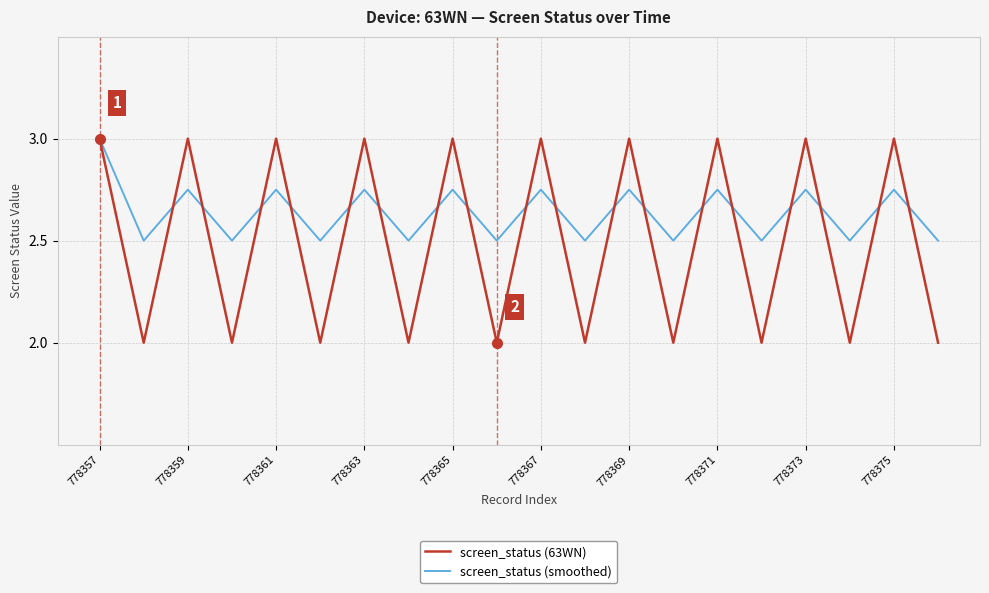

List the series in order of their overall mean, highest first.

screen_status (smoothed), screen_status (63WN)